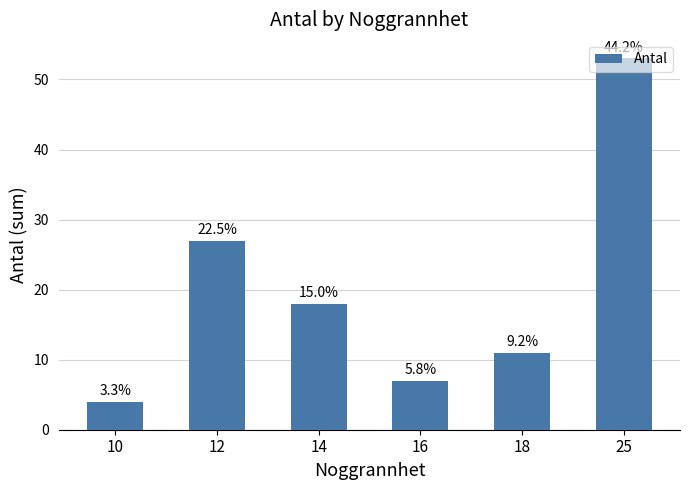

What is the difference between the second highest and minimum values?

23